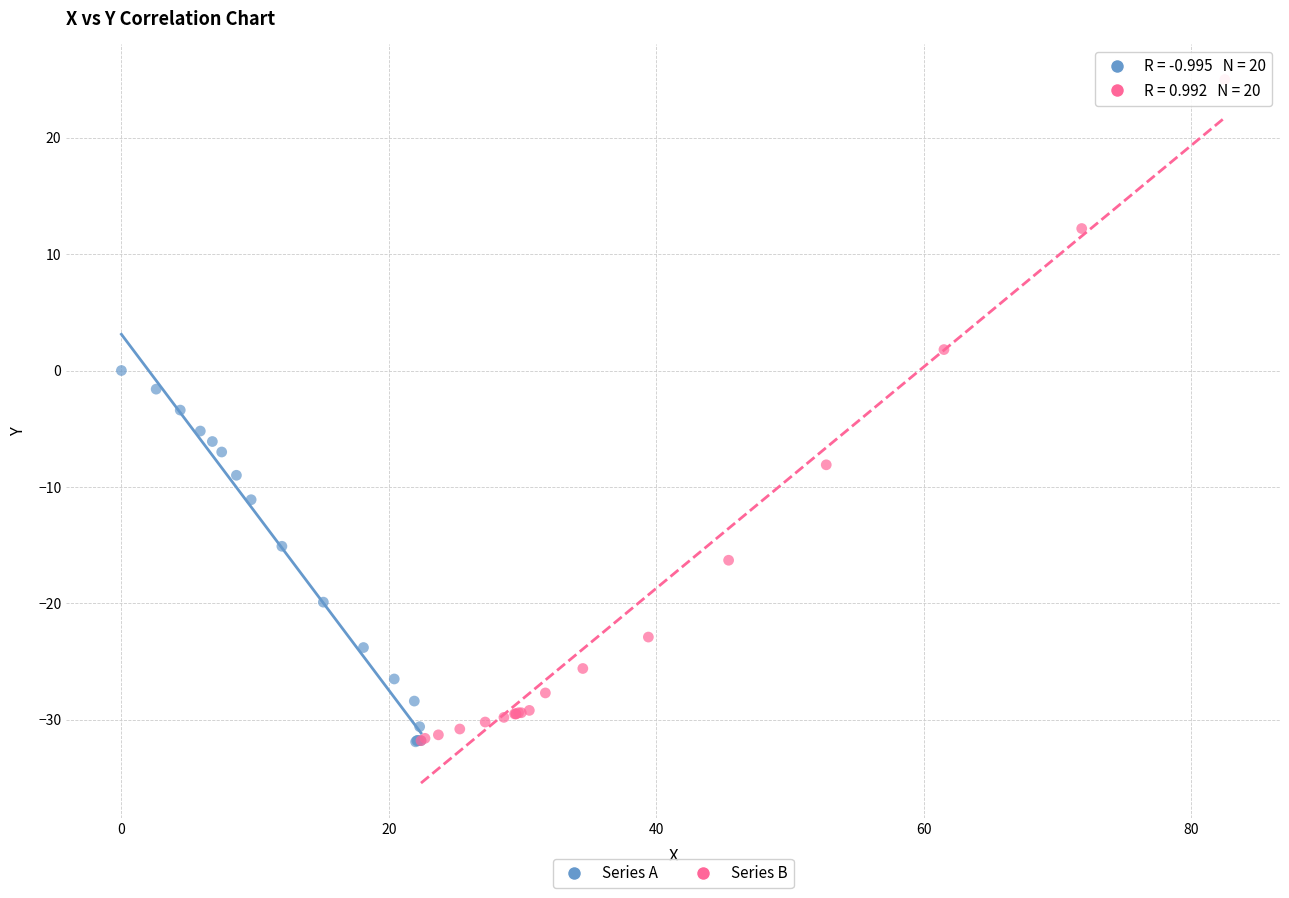

Which series contains the highest Y value?

Series B